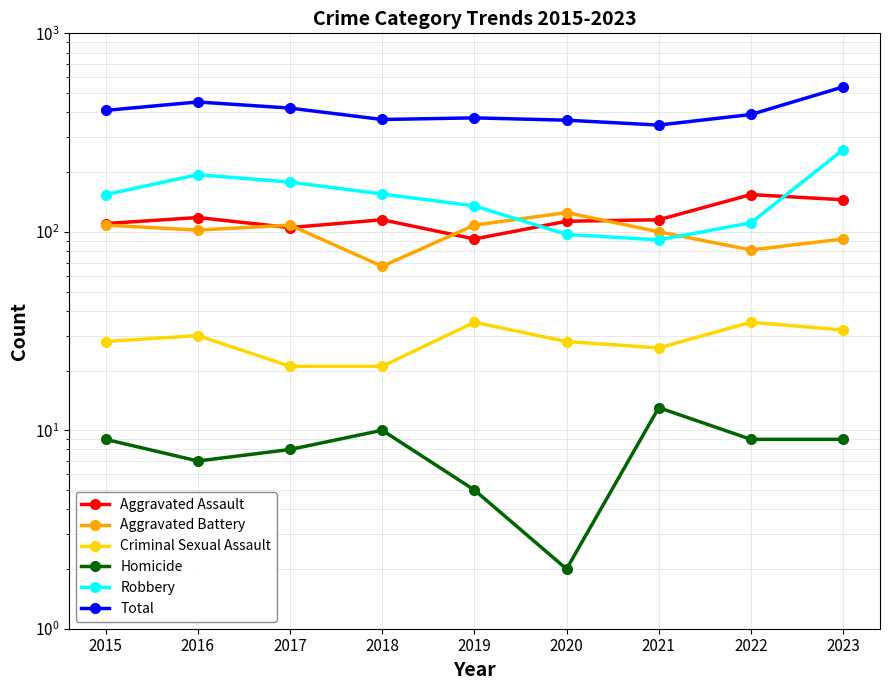

The Total series shows 203 at 2019. True or false?

False